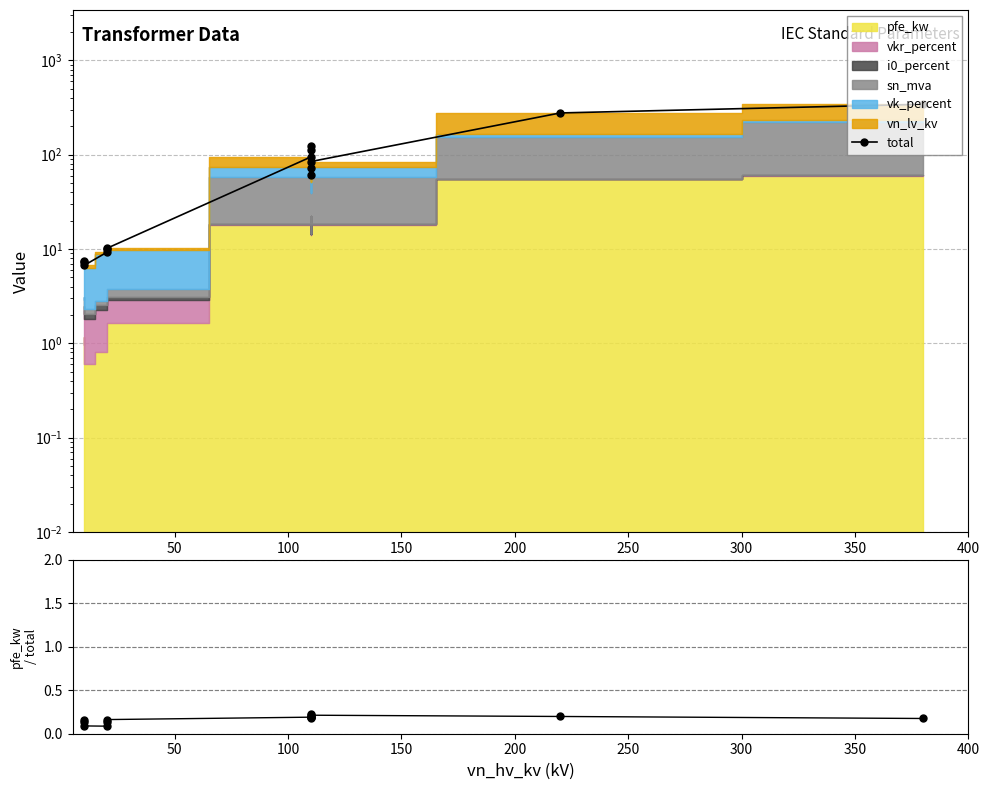

What is the difference between the maximum and minimum values?

335.8